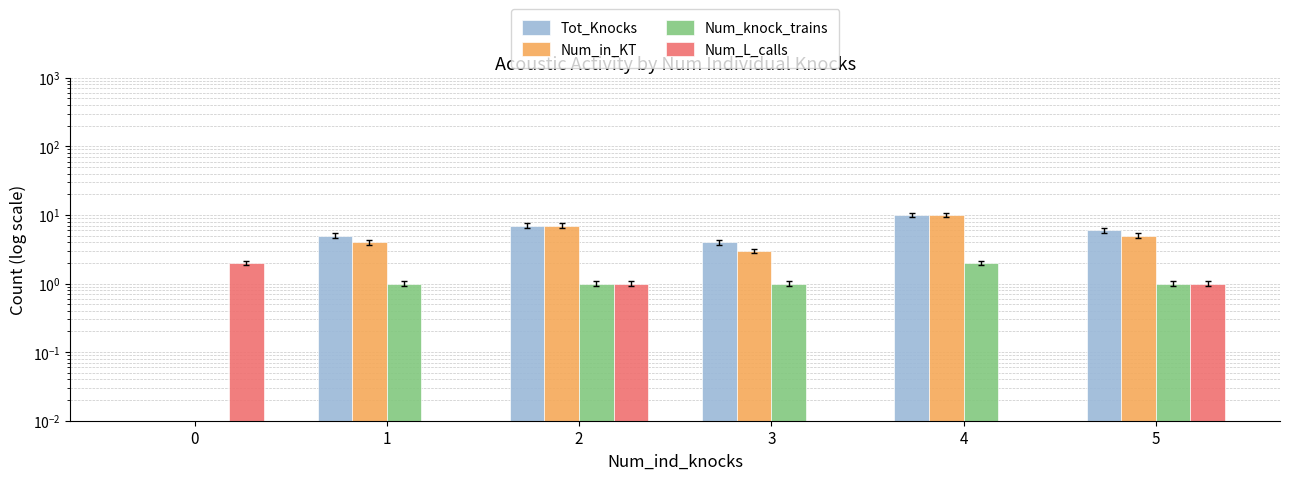

What are all the series names shown in the legend?

Tot_Knocks, Num_in_KT, Num_knock_trains, Num_L_calls